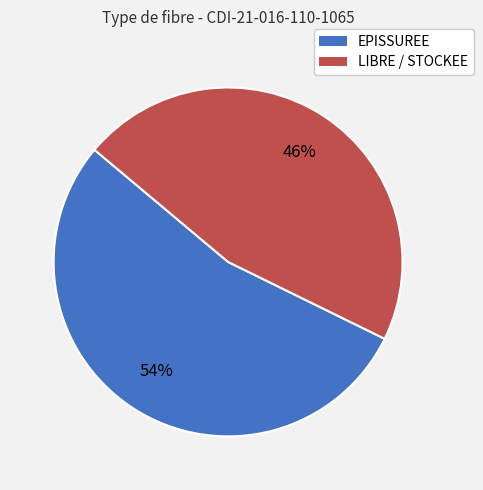

Which slice is the smallest?

LIBRE / STOCKEE